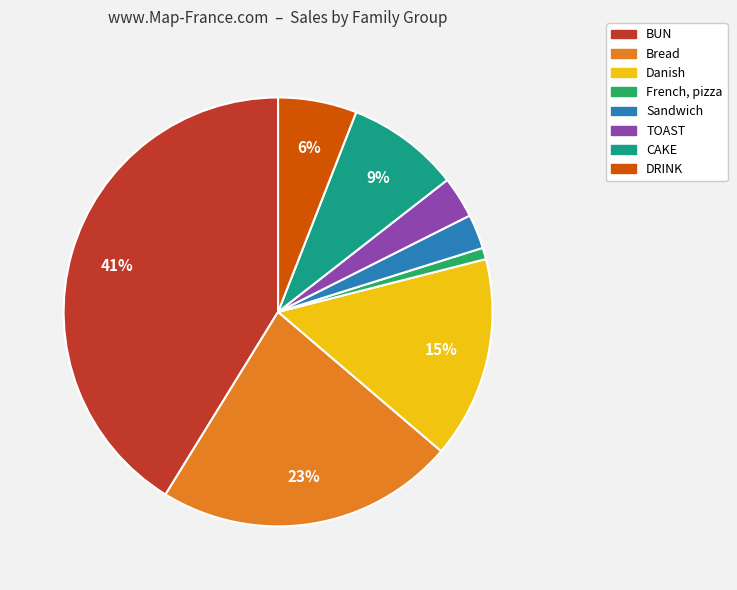

Between DRINK and Bread, which is larger?

Bread